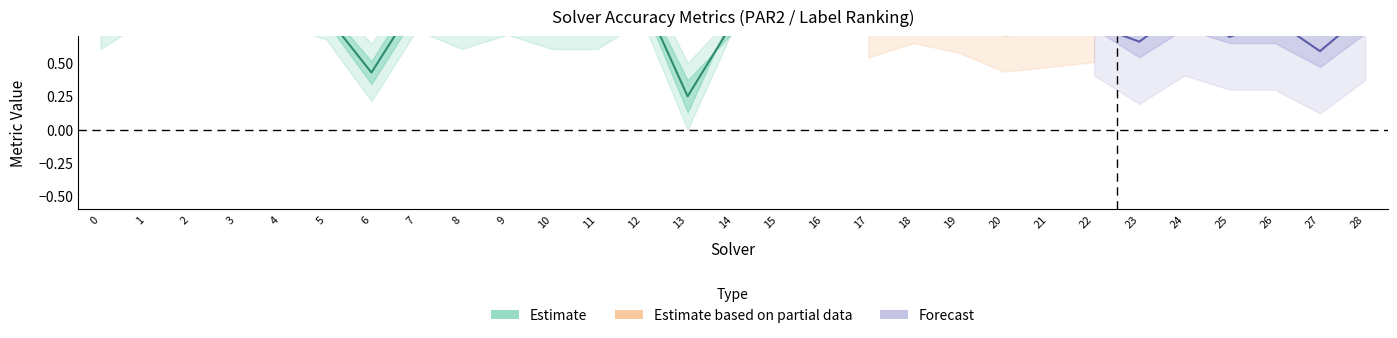

At which category is the sum across all series the highest?

3